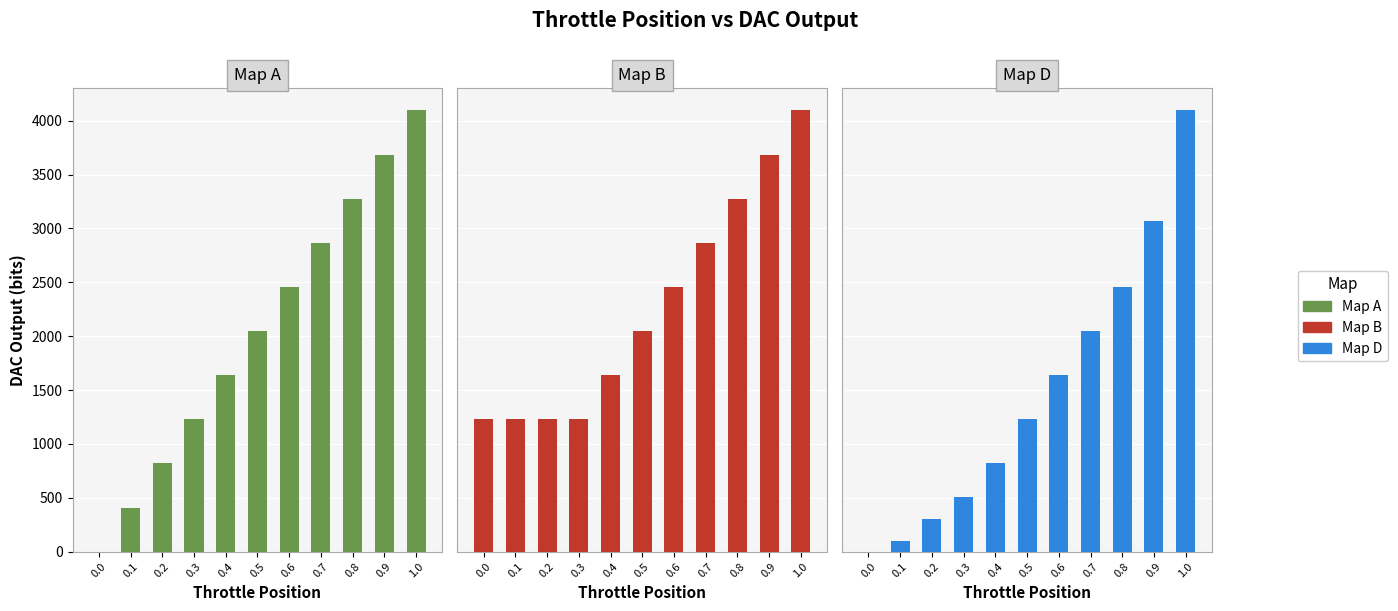

Rank the series at 0.7 from lowest to highest value.

Map D, Map A, Map B